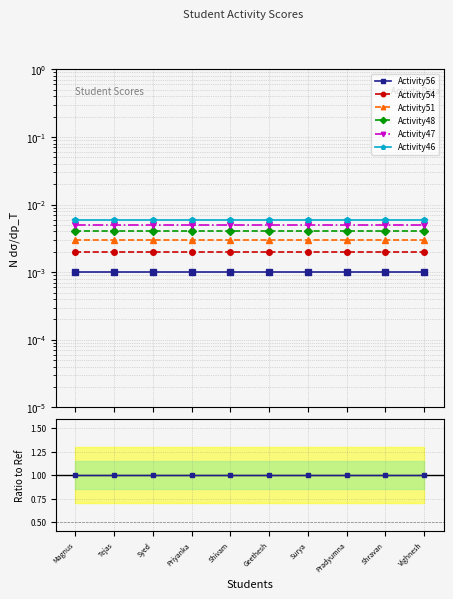

Rank the series at Shravan from lowest to highest value.

Activity56, Activity54, Activity51, Activity48, Activity47, Activity46